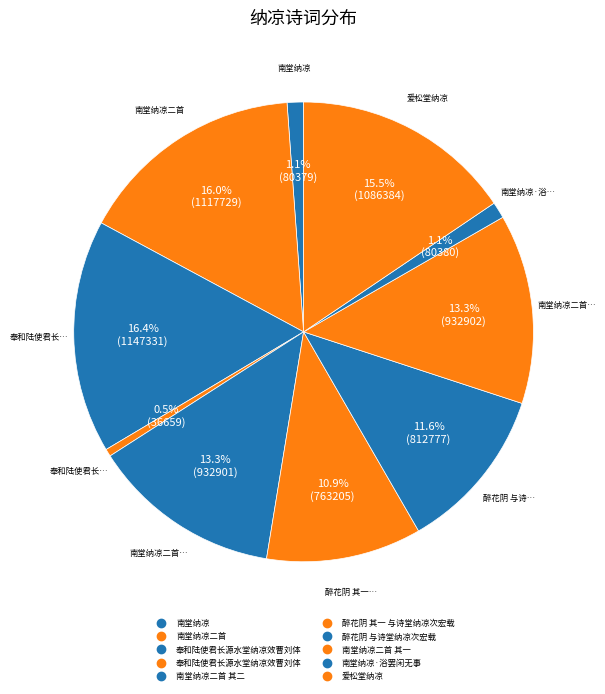

What is the smallest slice in the pie chart?

奉和陆使君长源水堂纳凉效曹刘体